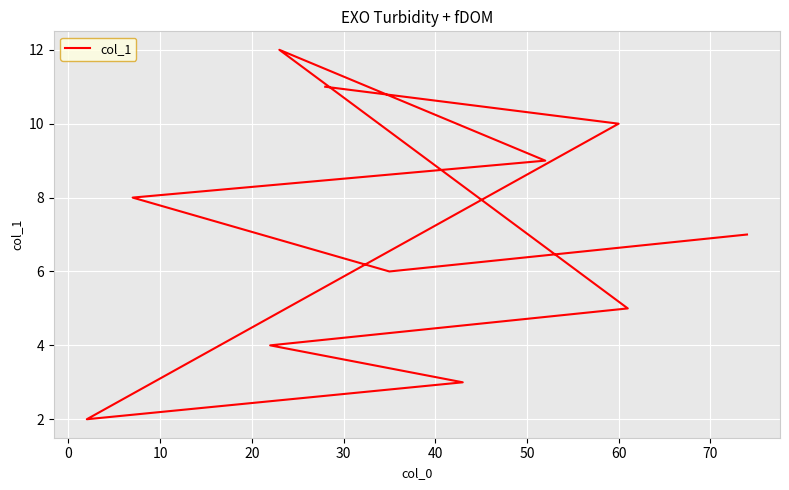

Count the values in the range 4 to 10.

7